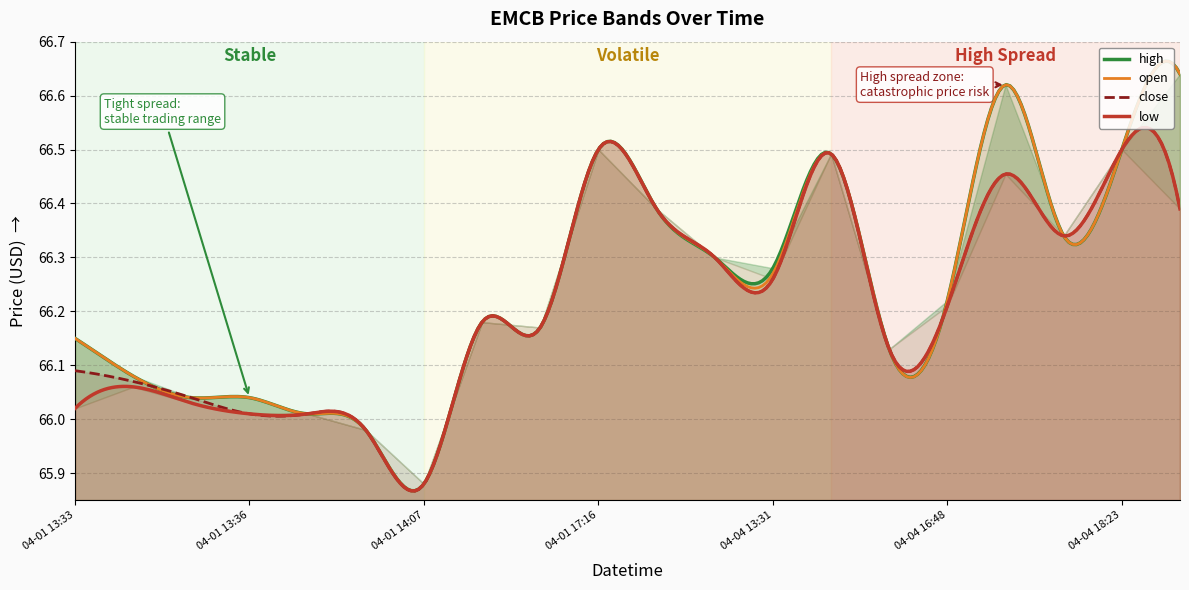

What is the maximum value for close?

66.5